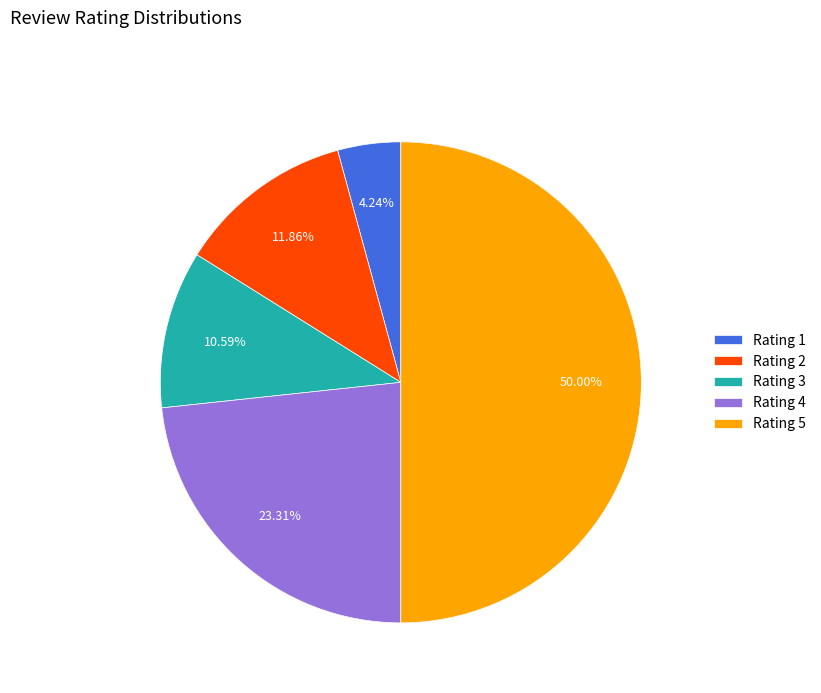

What is the largest slice in the pie chart?

Rating 5